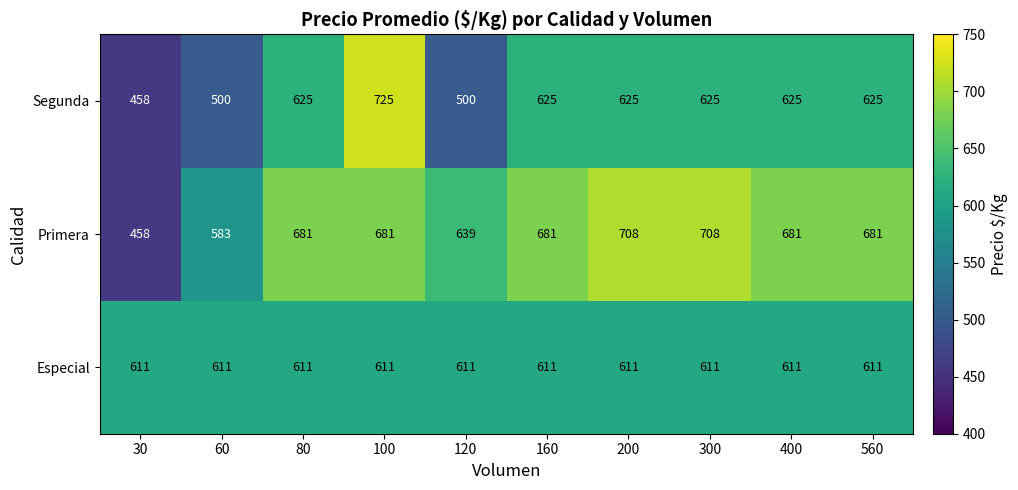

At which label does Segunda reach its peak?

100